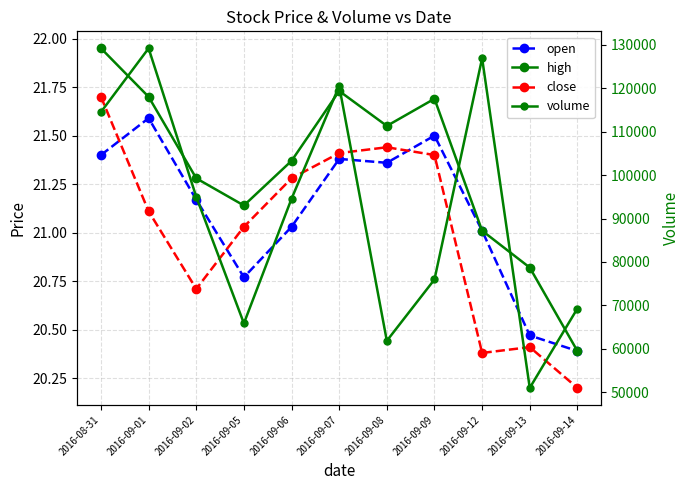

True or false: close has a value of 20.7 at 2016-09-02.

True